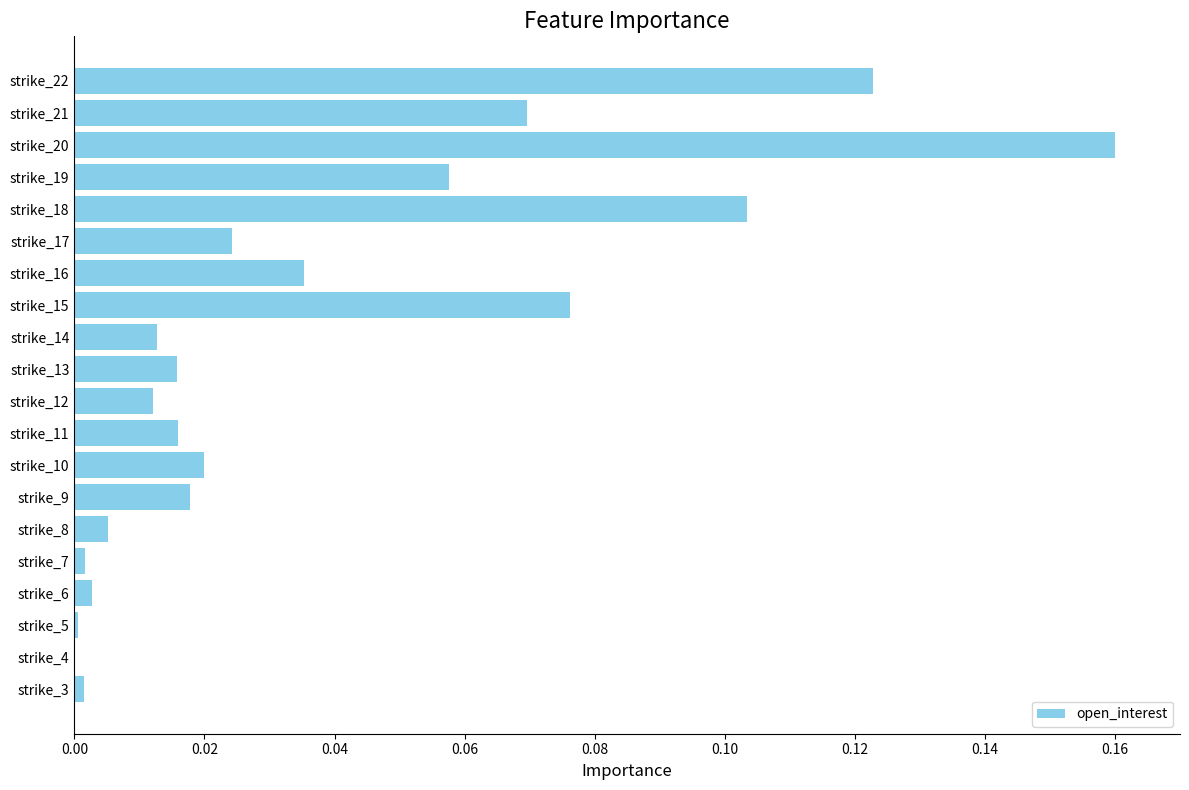

Which category has the highest value across all series?

strike_20